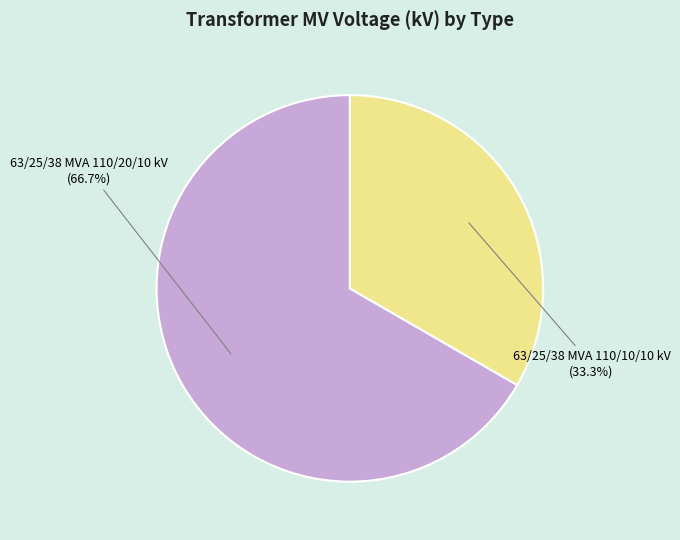

What percentage is the 63/25/38 MVA 110/20/10 kV slice, to the nearest percent?

67%